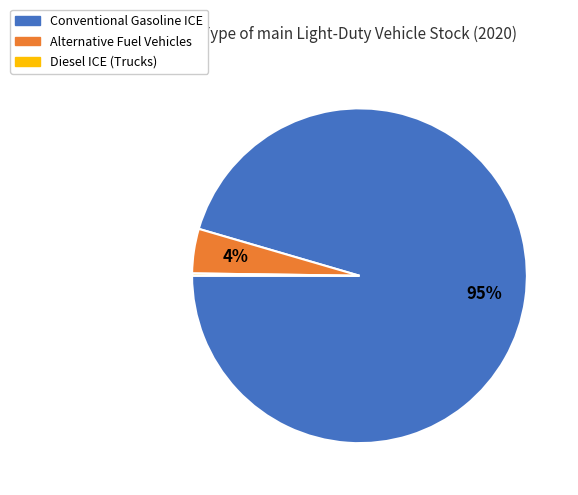

Does any single category account for the majority?

Yes